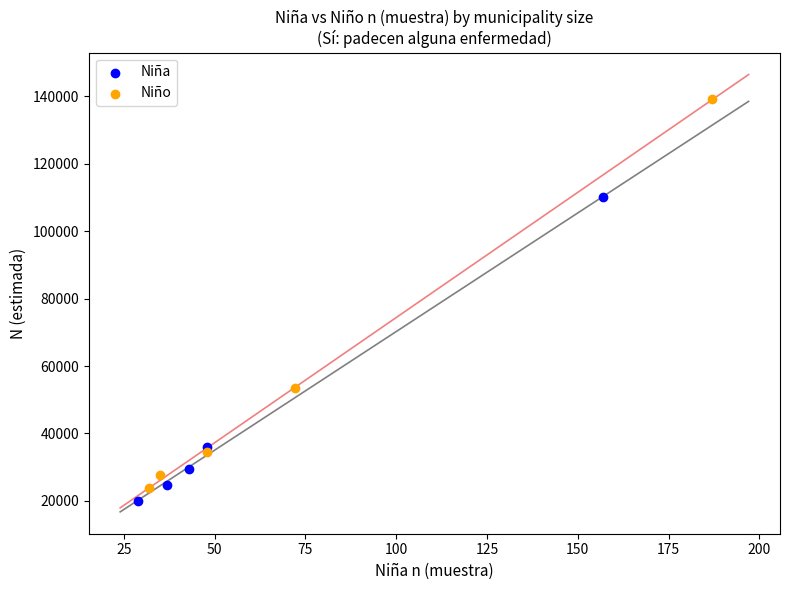

What are all the series names shown in the legend?

Niña, Niño